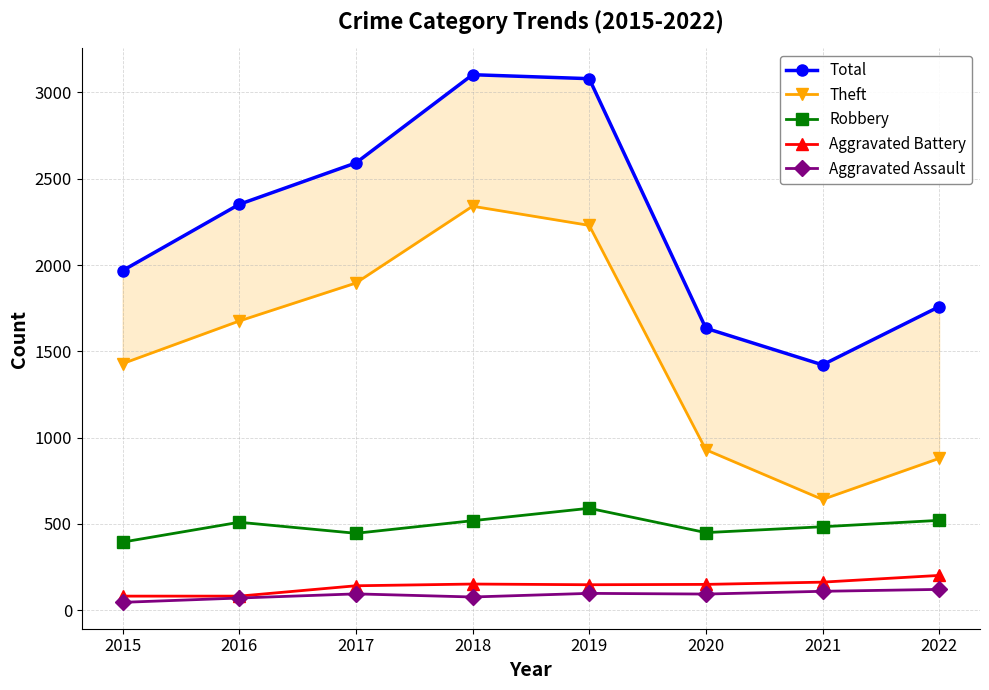

What is the value of the Robbery point at the 8th from the left?

521